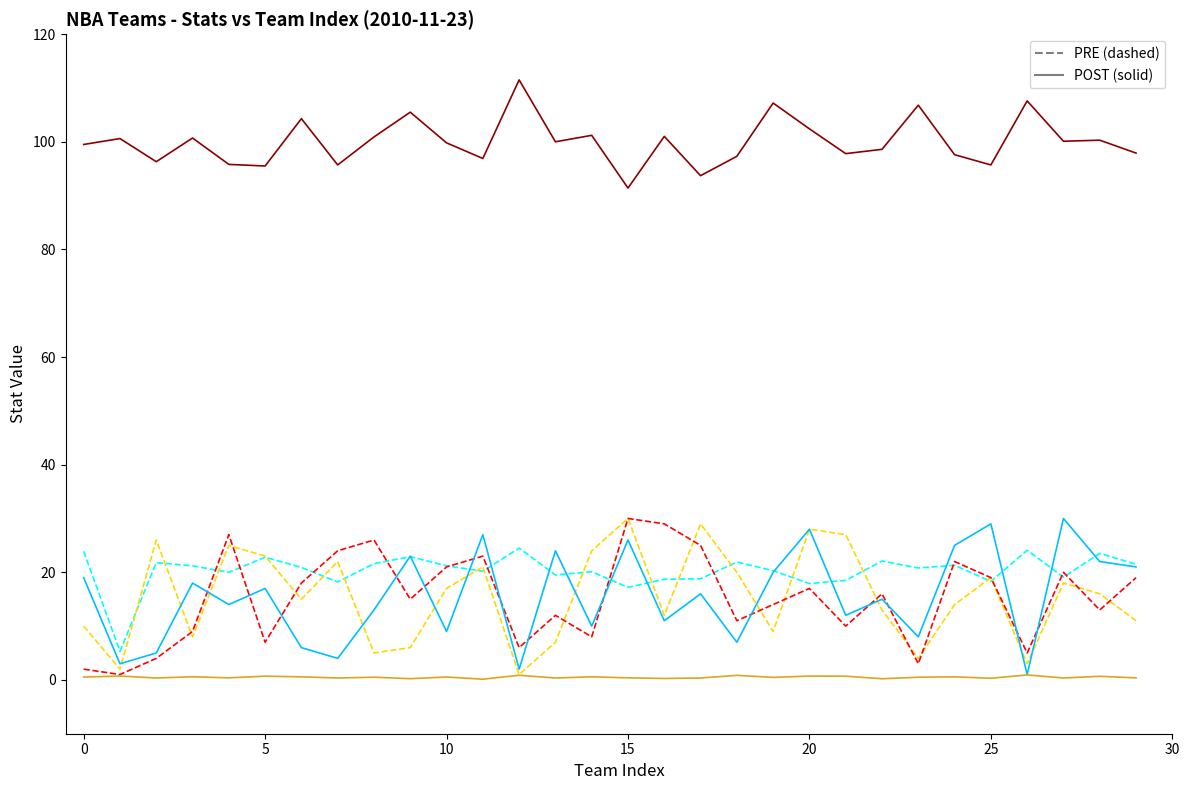

How many categories are shown in the chart?

30